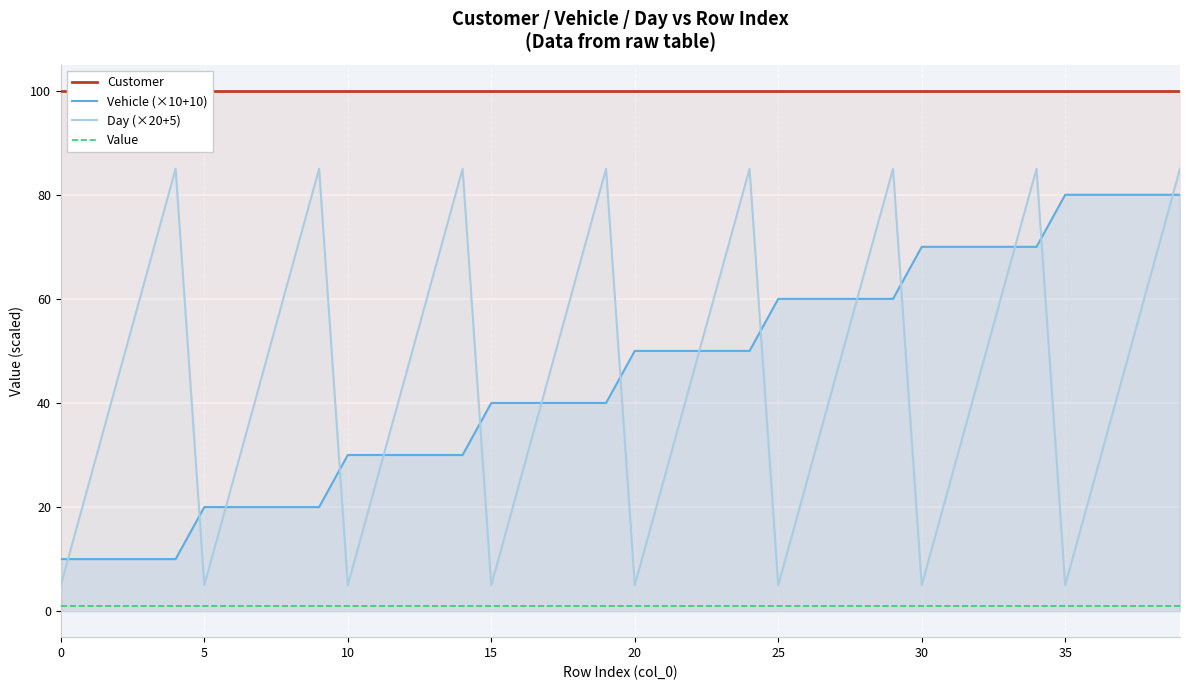

Is the value of Value at 13 greater than the value of Customer at 12?

No